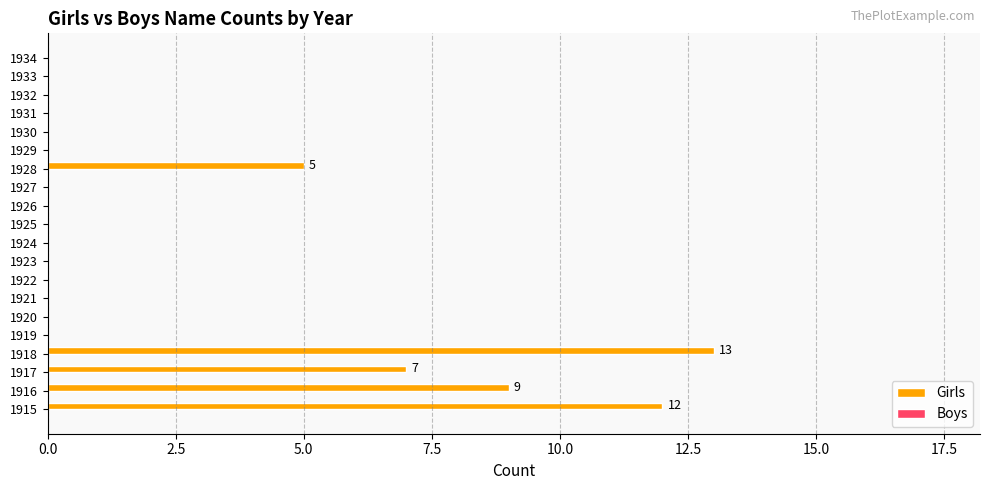

What is the sum of all values?

46